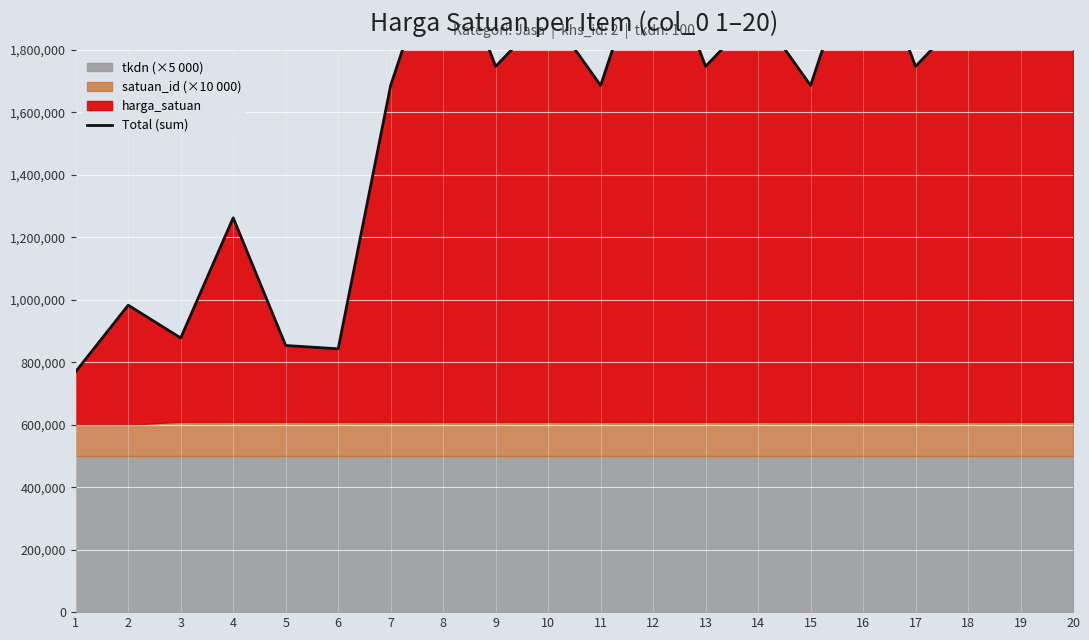

Where is the first local maximum?

2